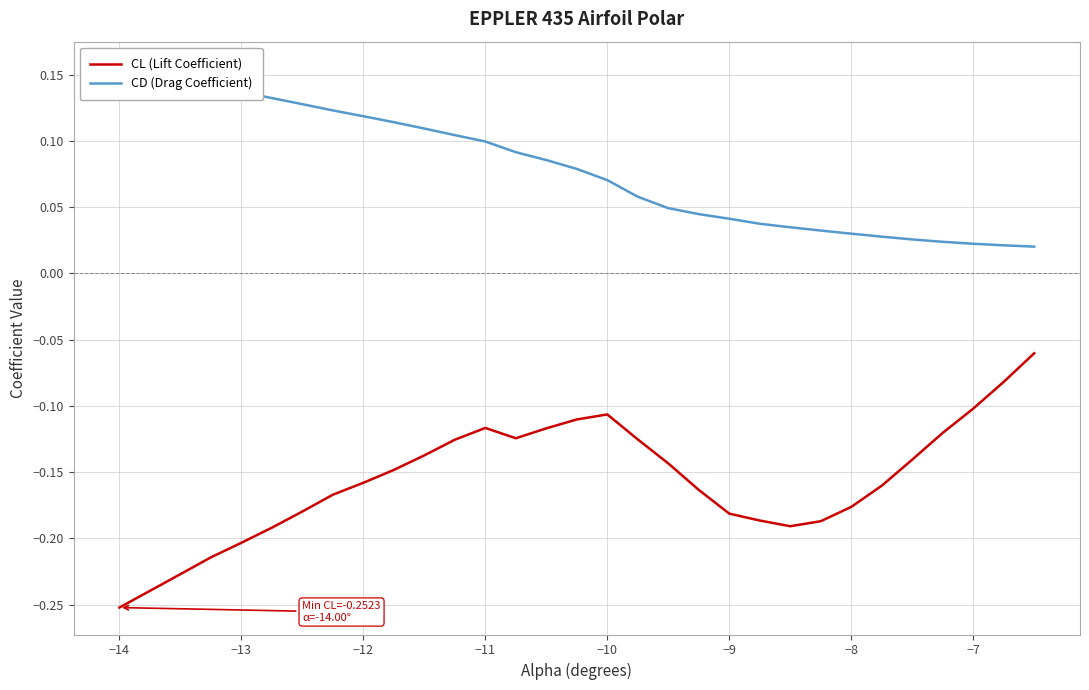

Which series has the widest spread of values?

CL (Lift Coefficient)